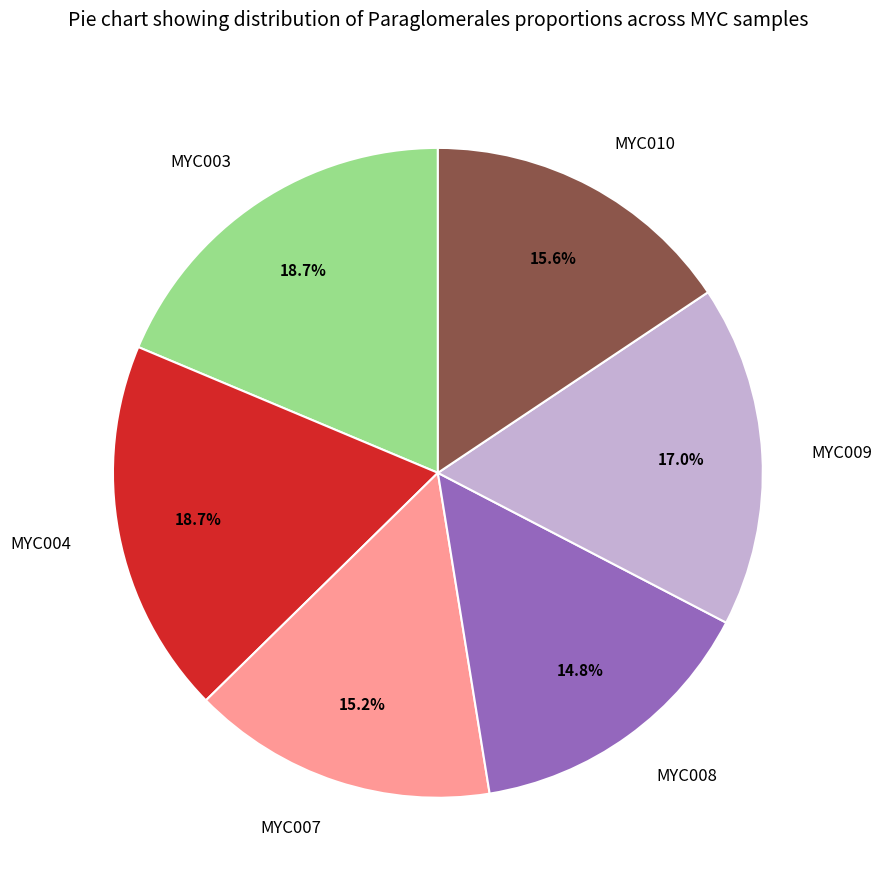

True or false: MYC009 accounts for 17% of the total.

True